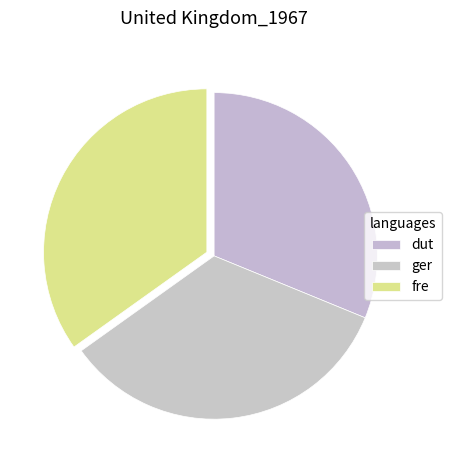

How many segments does this pie chart have?

3